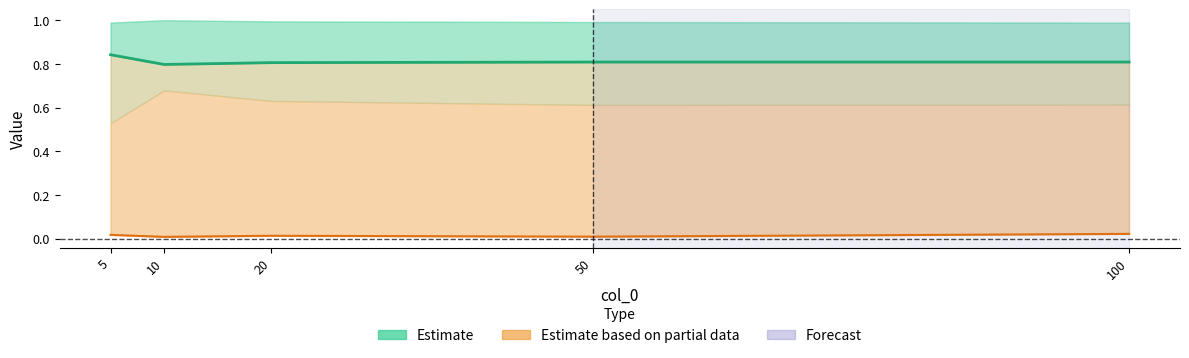

Which series has the largest range (max minus min)?

Estimate (center)